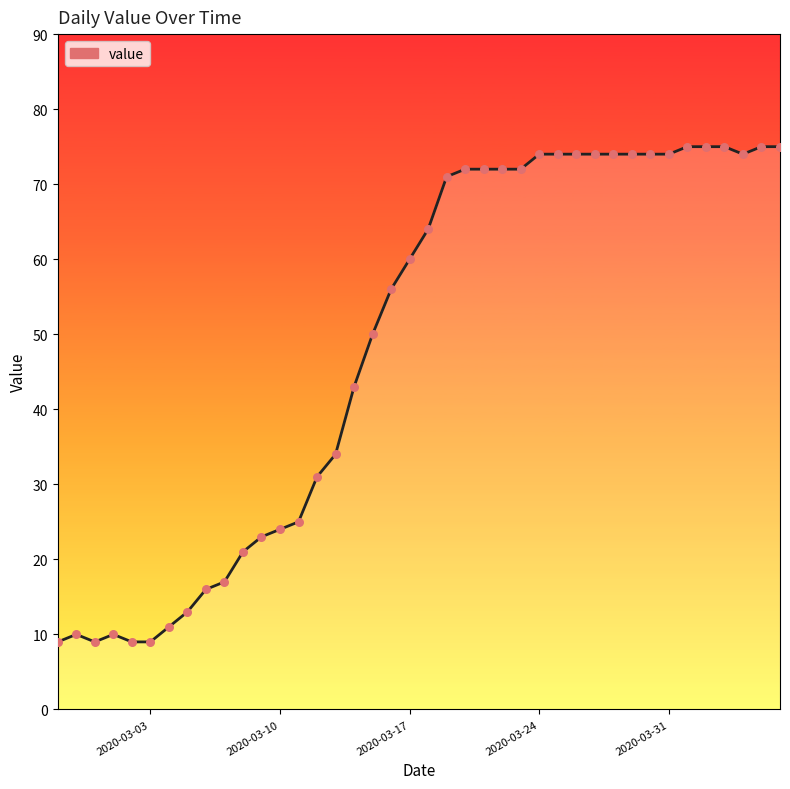

What is the greatest value displayed?

75